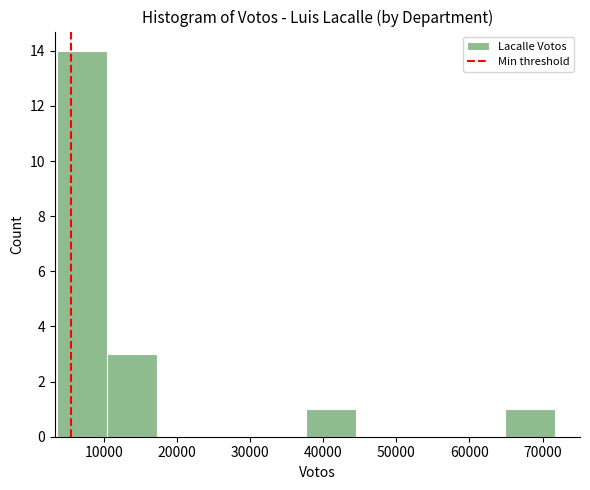

Reading left to right, list every bar in this chart as the range it spans on the x-axis followed by its height. Neither the bar edges nor the heights are printed on the chart, so give them approximately, as read against the axes.

4000 to 10000: 14
10000 to 17000: 3
17000 to 24000: 0
24000 to 31000: 0
31000 to 38000: 0
38000 to 44000: 1
44000 to 51000: 0
51000 to 58000: 0
58000 to 65000: 0
65000 to 72000: 1